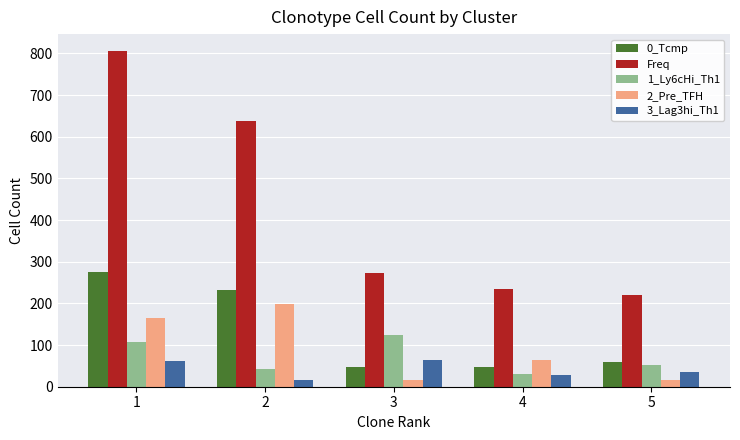

Which series has the largest total across all categories?

Freq